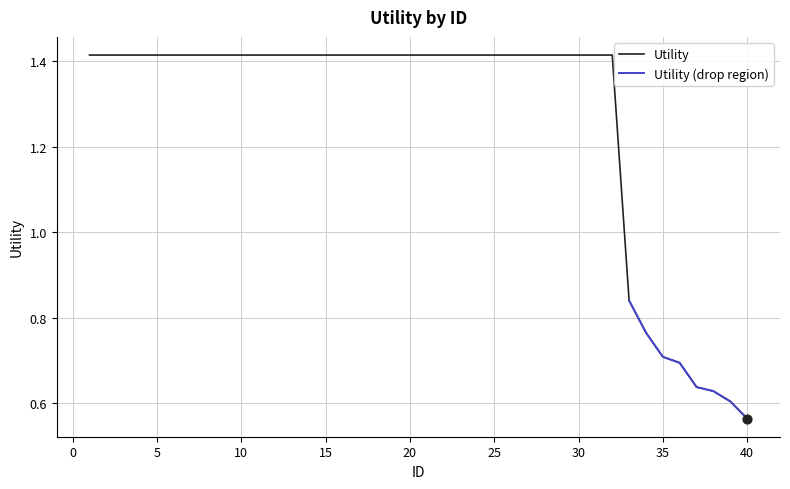

Approximately how many times larger is the value at 38 compared to 20?

0.4